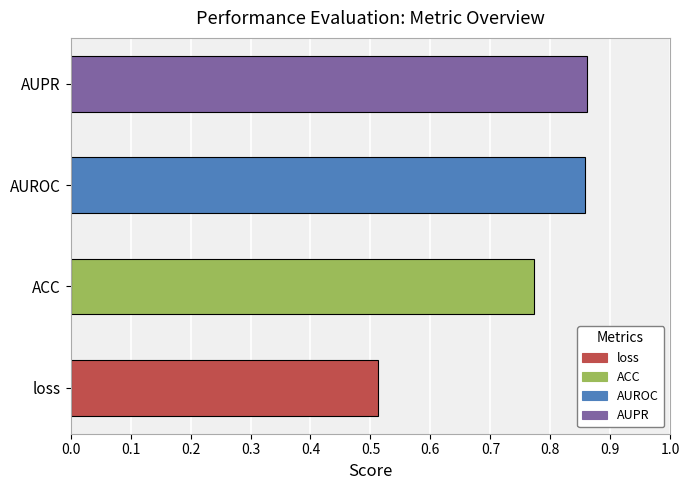

Count the values in the range 0 to 1.

4